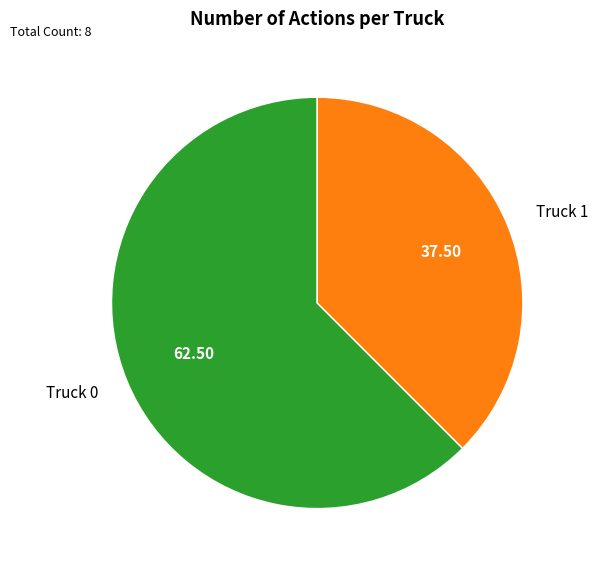

Combined, do Truck 0 and Truck 1 account for over 50%?

Yes